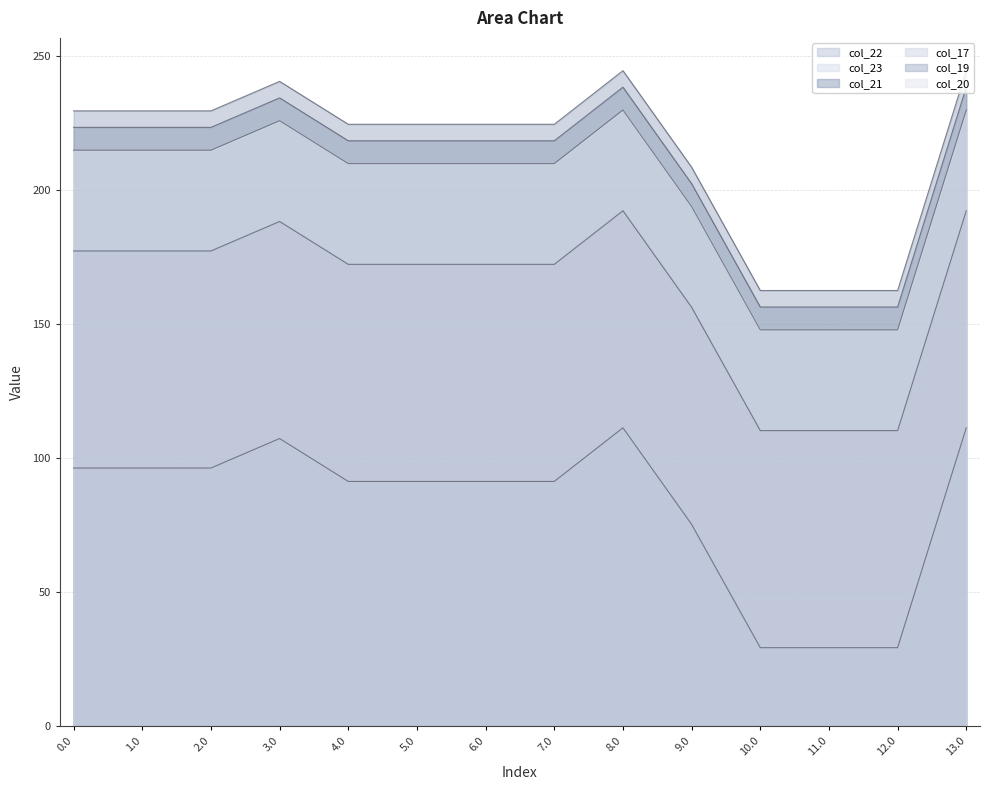

What is the difference between the col_19 values at 5.0 and 0.0?

5.0